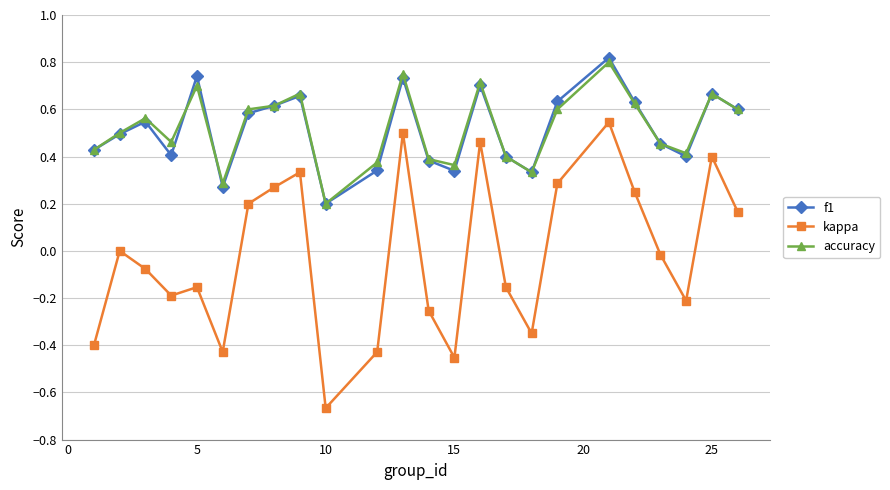

What are all the series names shown in the legend?

f1, kappa, accuracy